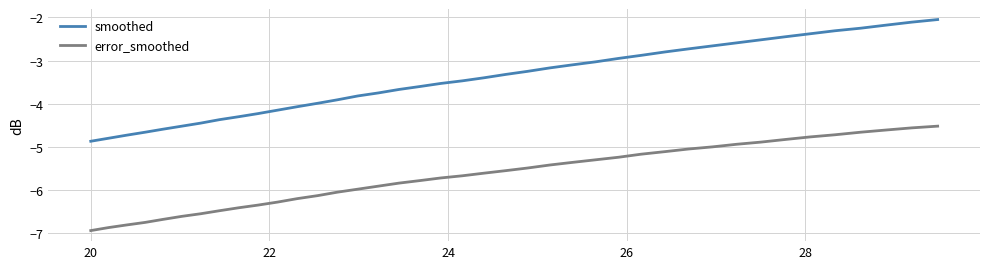

True or false: smoothed and error_smoothed cross at least once.

False